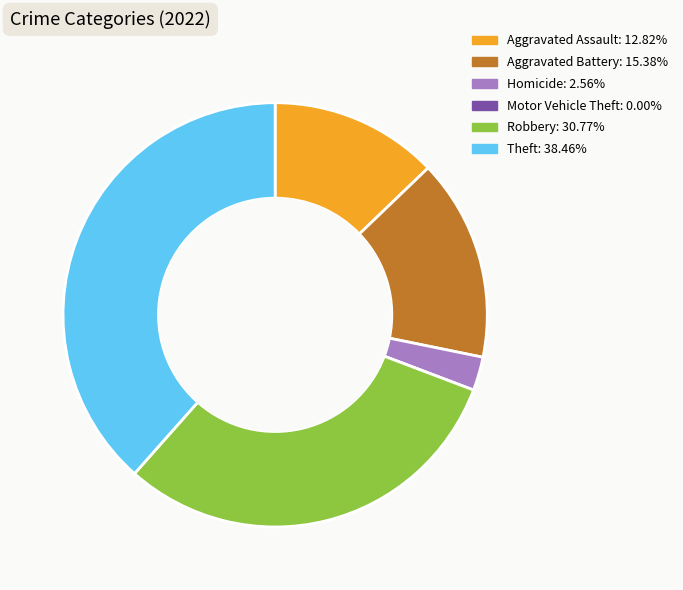

What is the ratio of the value at Aggravated Assault: 12.82% to the value at Homicide: 2.56%?

5.0